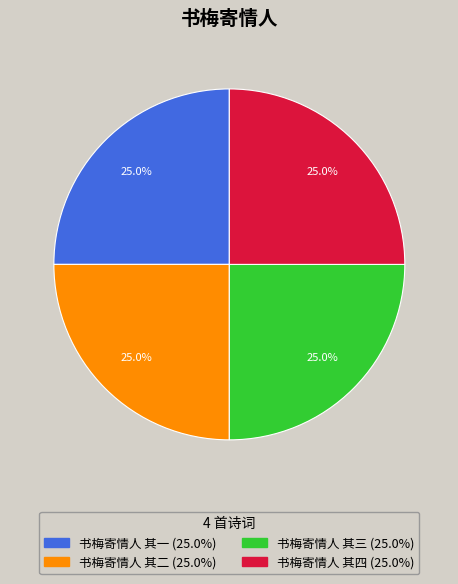

To the nearest percent, what percentage of the pie is 书梅寄情人 其一?

25%